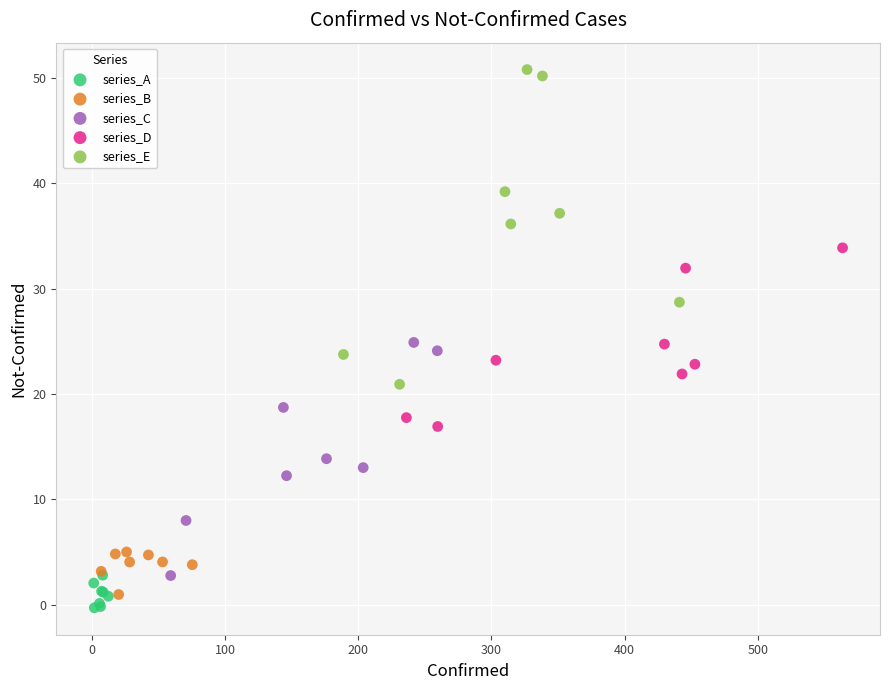

Which series has the largest Y range (max minus min)?

series_E